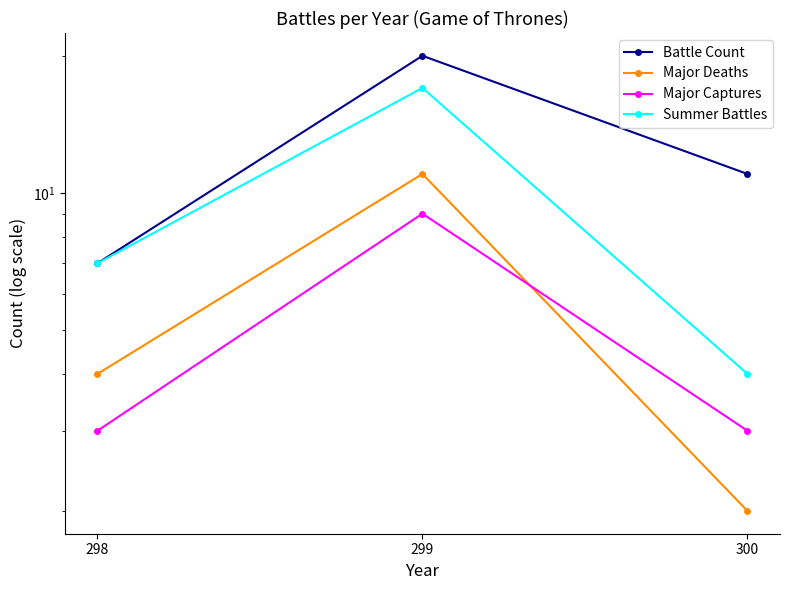

Which series has the largest total across all categories?

Battle Count